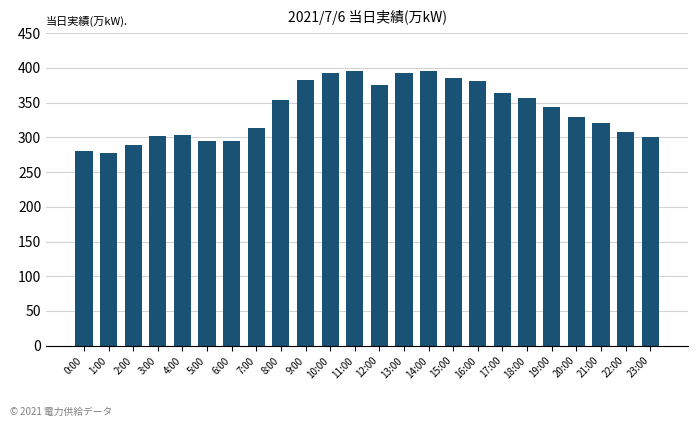

What is the minimum value shown in the chart?

277